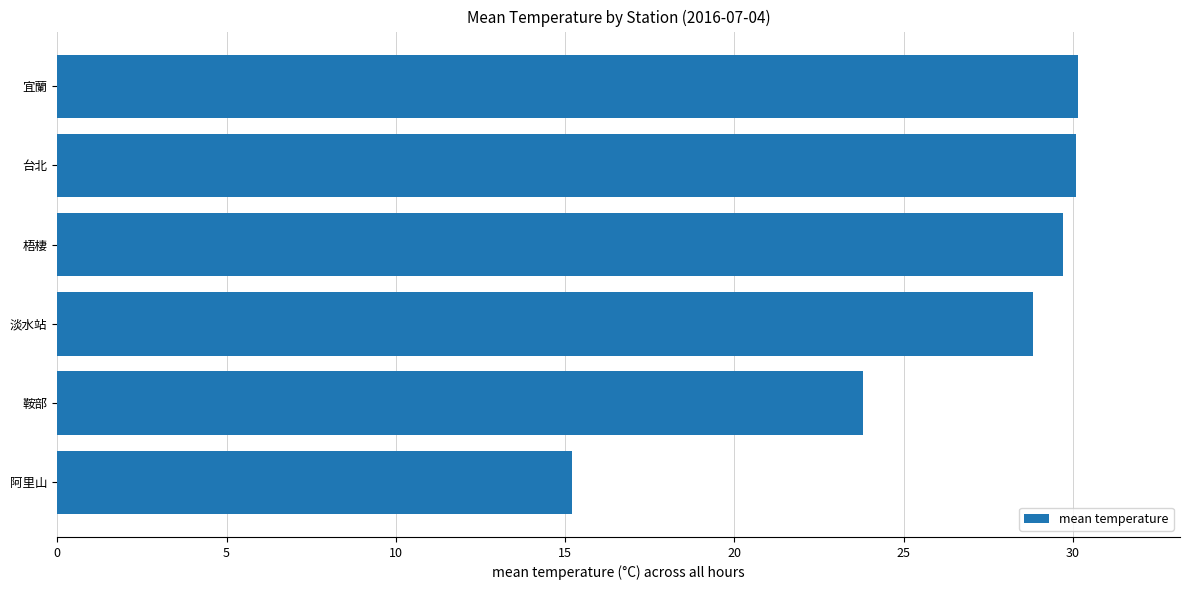

What is the sum of all values?

157.8